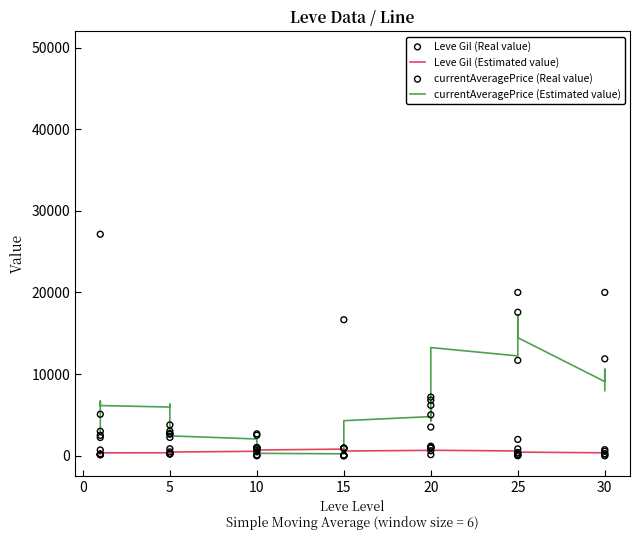

What are all the series names shown in the legend?

Leve Gil (Estimated value), currentAveragePrice (Estimated value), Leve Gil (Real value), currentAveragePrice (Real value)